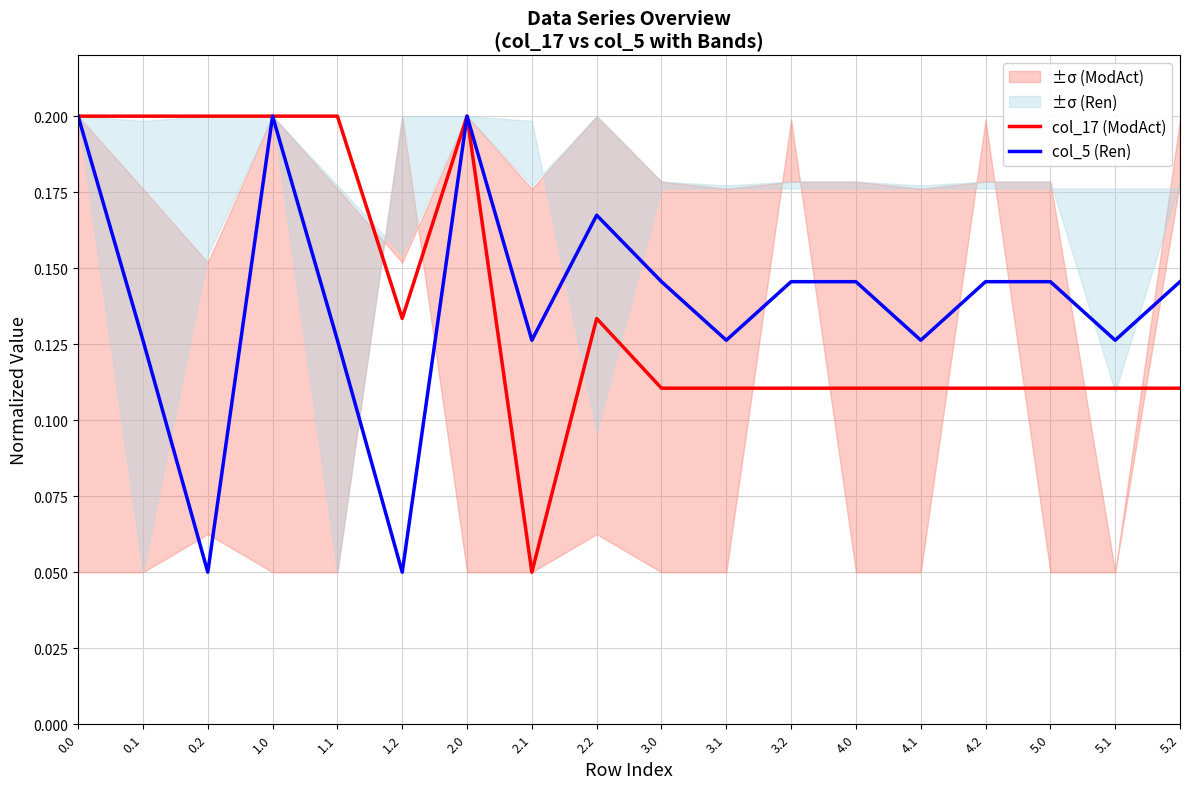

Which series changed the most between 4.0 and 4.1?

col_5 (Ren)